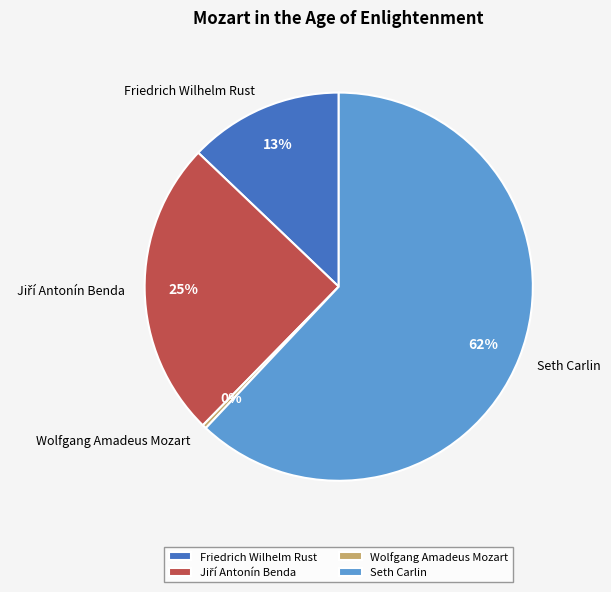

The Wolfgang Amadeus Mozart slice represents 0% of the pie. True or false?

True